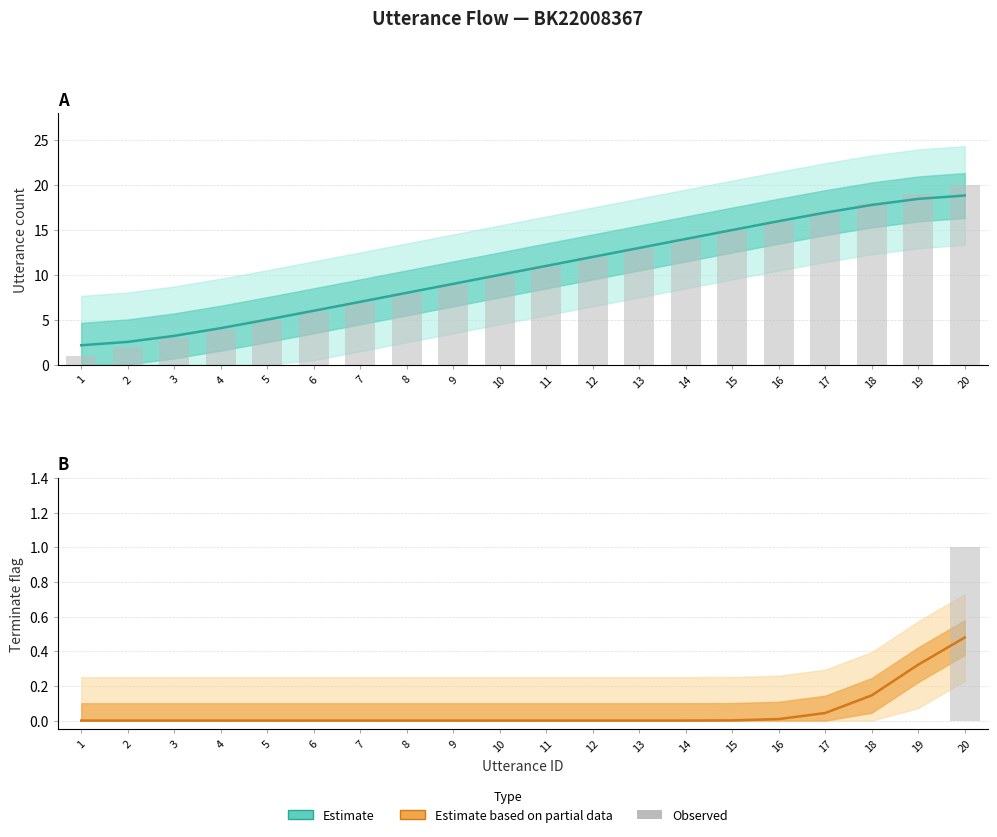

Rank the series at 17 from highest to lowest value.

Estimate, Estimate (partial), Observed